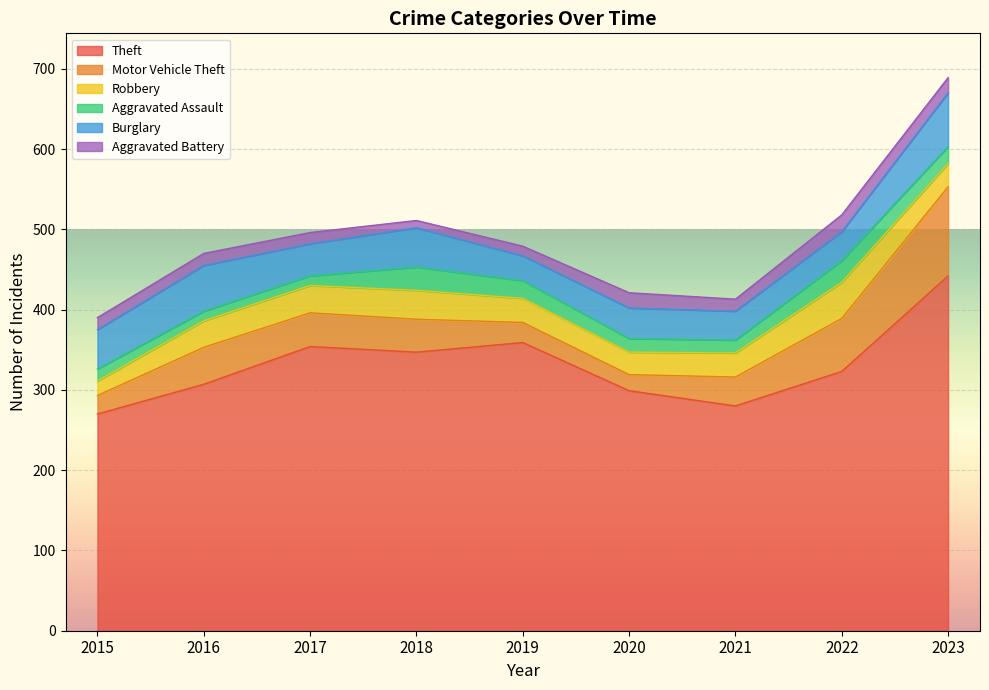

At which category does the chart reach its minimum across all series?

2018